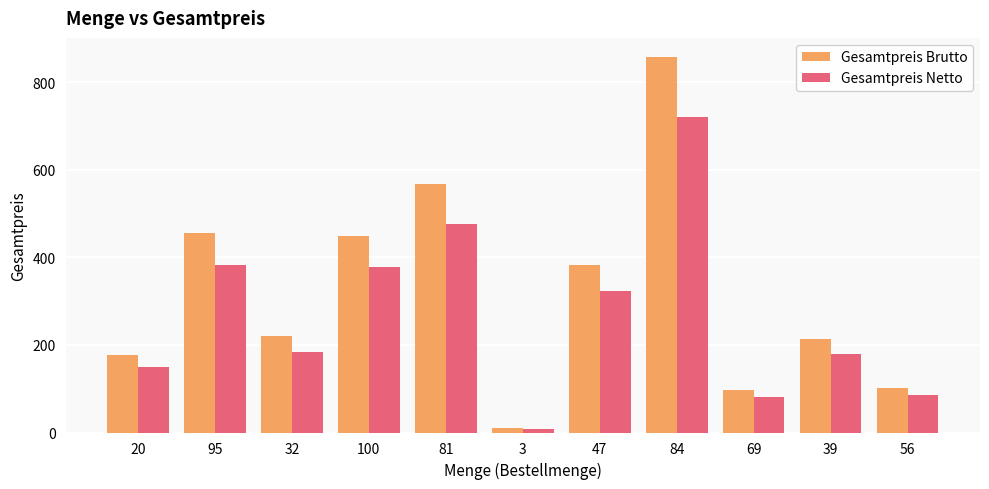

How many data points in Gesamtpreis Netto are less than 184?

5